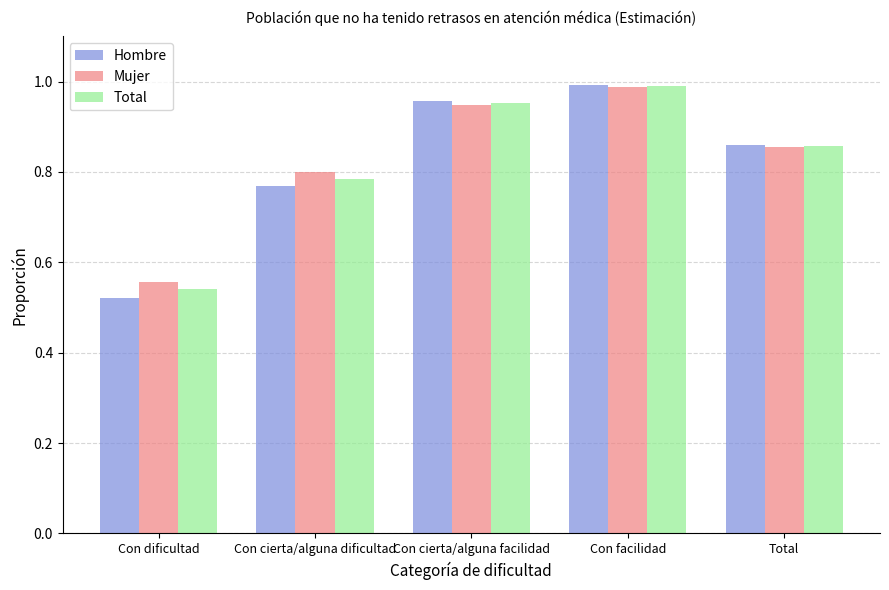

How many categories are shown in the chart?

5